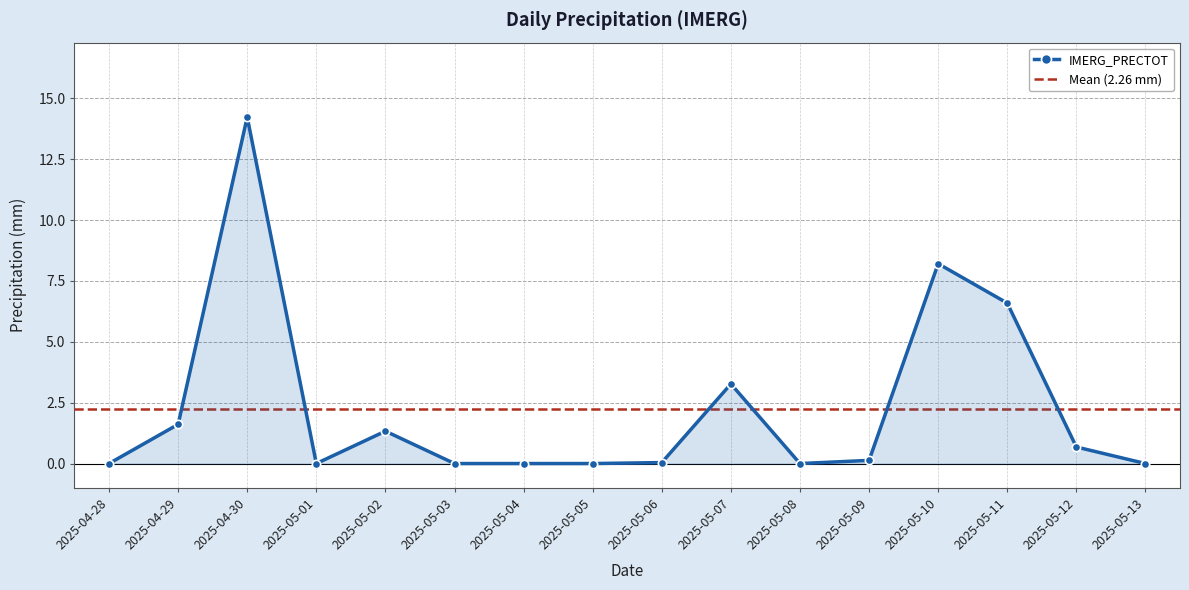

What is the sum of all values?

36.1